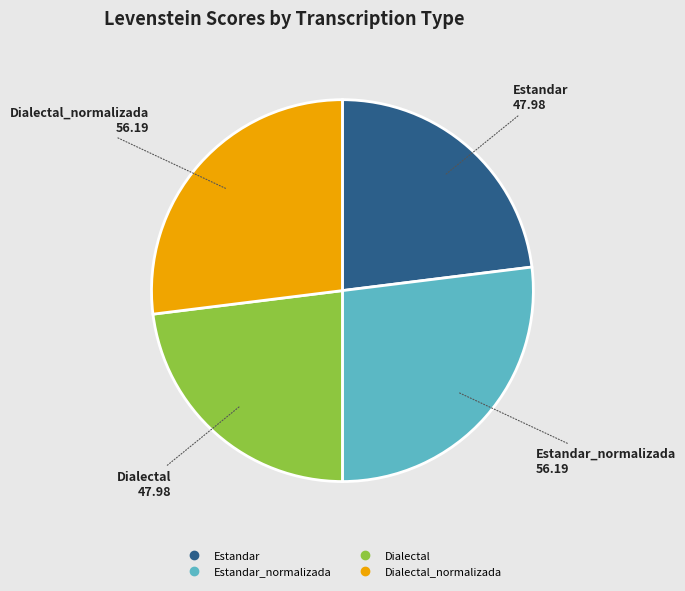

Does any single category account for the majority?

No